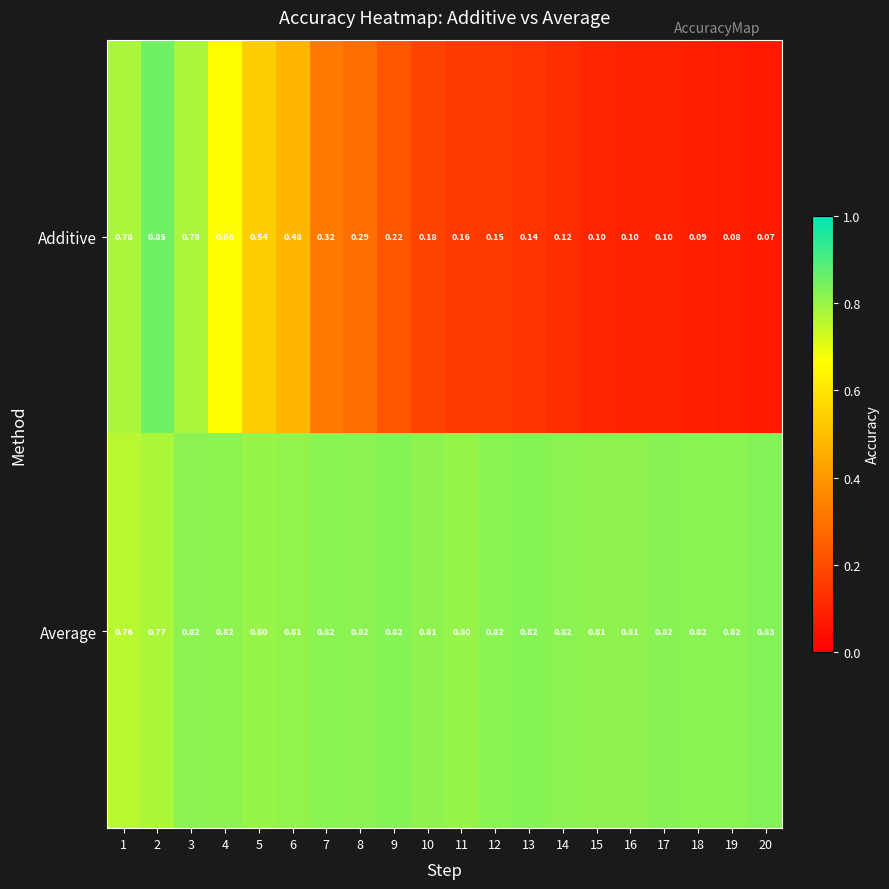

Which series has the largest total across all categories?

Average